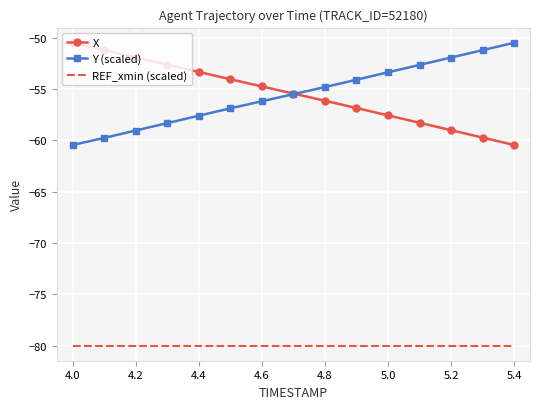

What is the greatest value displayed?

-50.5